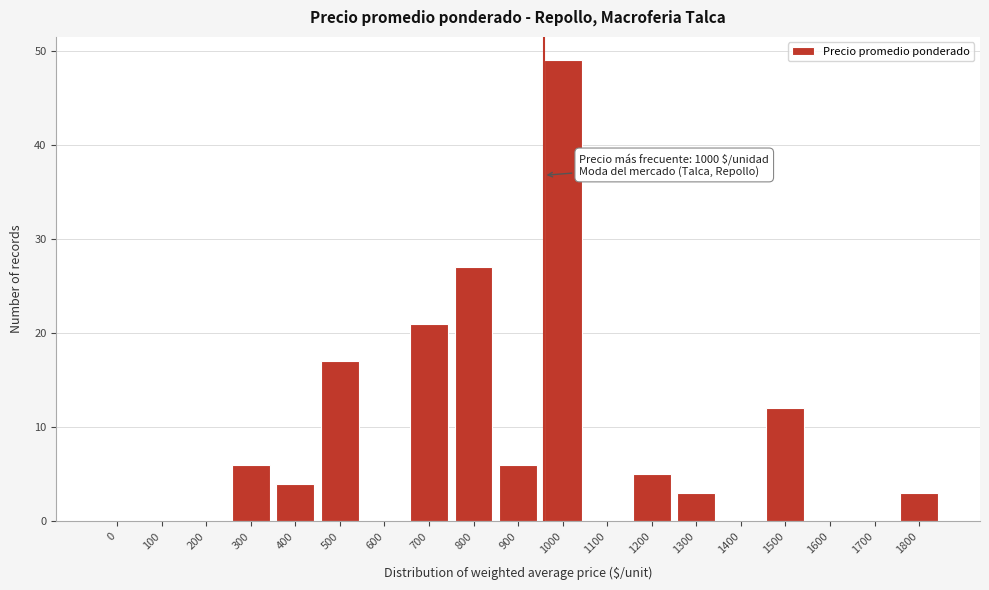

Reading left to right, list all the values displayed in this chart.

0=0	100=0	200=0	300=6	400=4	500=17	600=0	700=21	800=27	900=6	1000=49	1100=0	1200=5	1300=3	1400=0	1500=12	1600=0	1700=0	1800=3